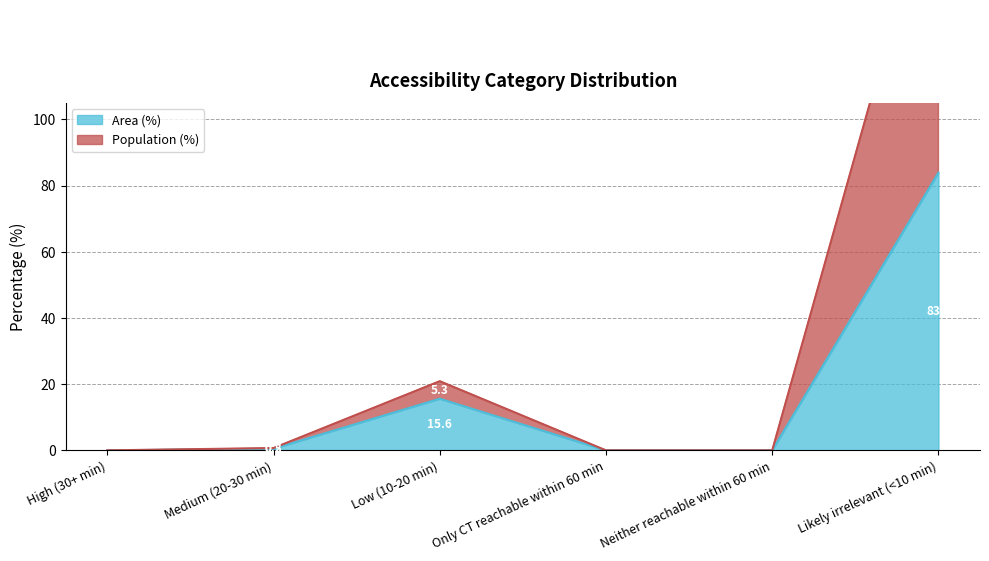

The value of Area (%) at Neither reachable within 60 min is 0.0. True or false?

True